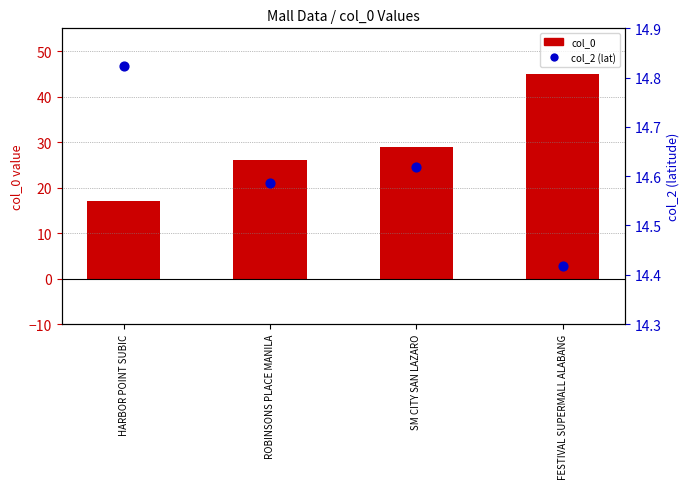

Which series contains the highest Y value?

col_0